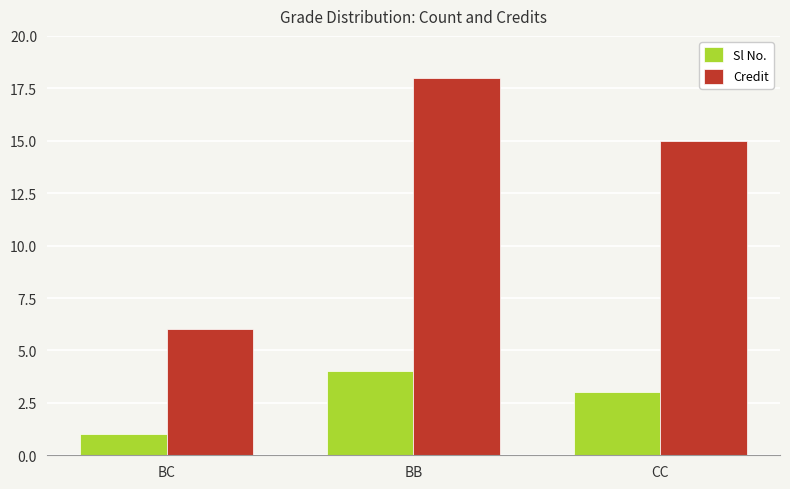

Which category has the highest value in the Sl No. series?

BB